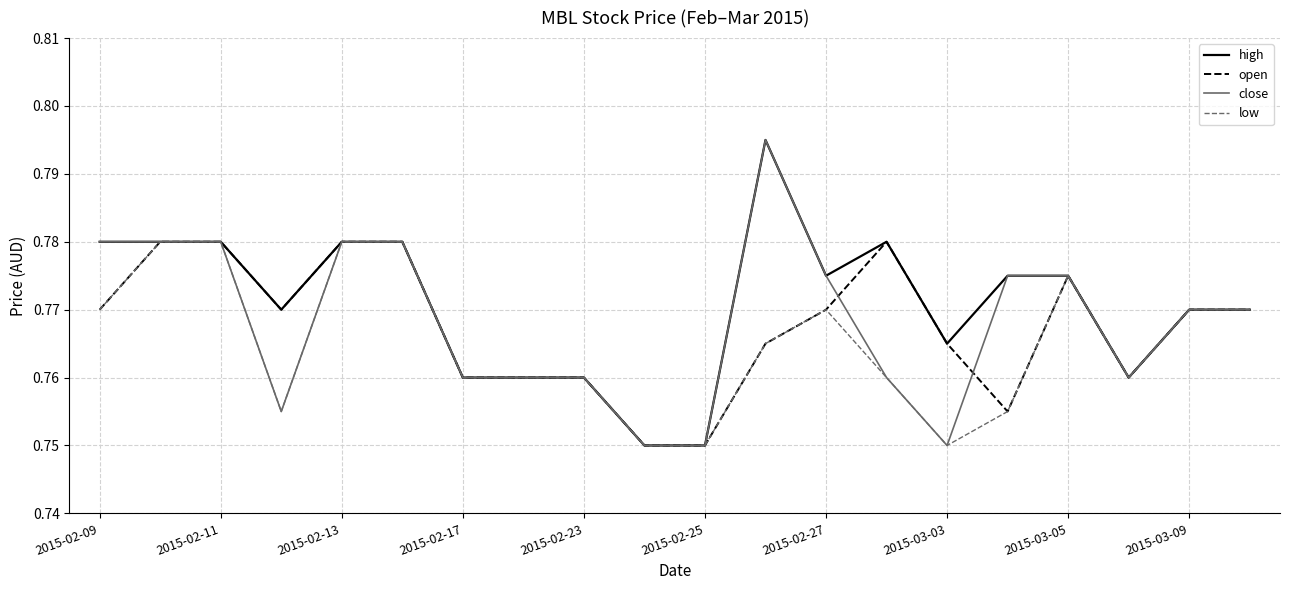

Count the number of data series in this chart.

4